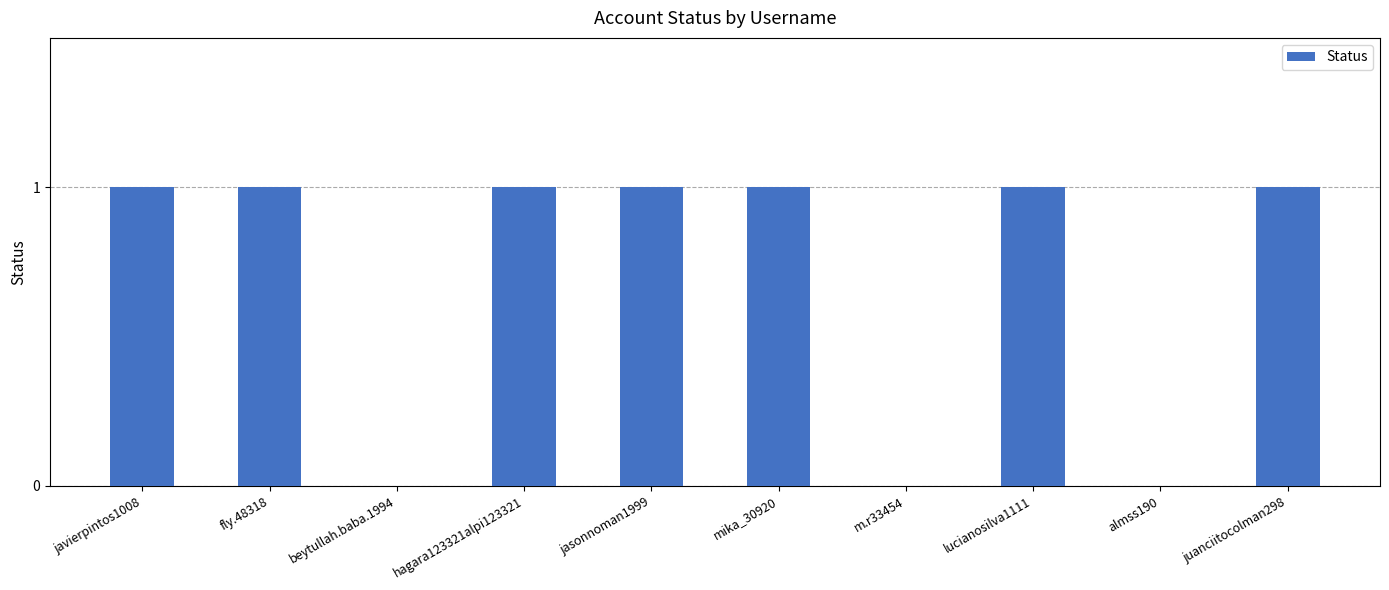

Reading left to right, list all the values displayed in this chart.

javierpintos1008=1	fly.48318=1	beytullah.baba.1994=0	hagara123321alpi123321=1	jasonnoman1999=1	mika_30920=1	m.r33454=0	lucianosilva1111=1	almss190=0	juanciitocolman298=1